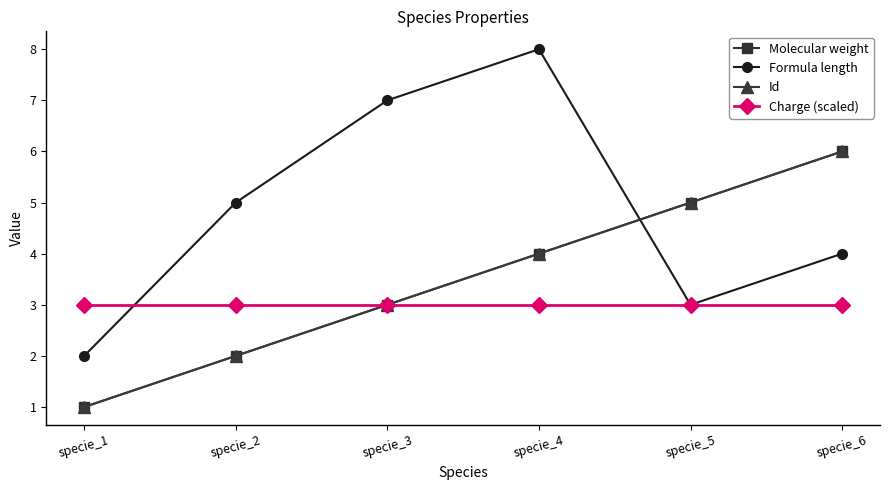

Does the chart have visible grid lines?

No